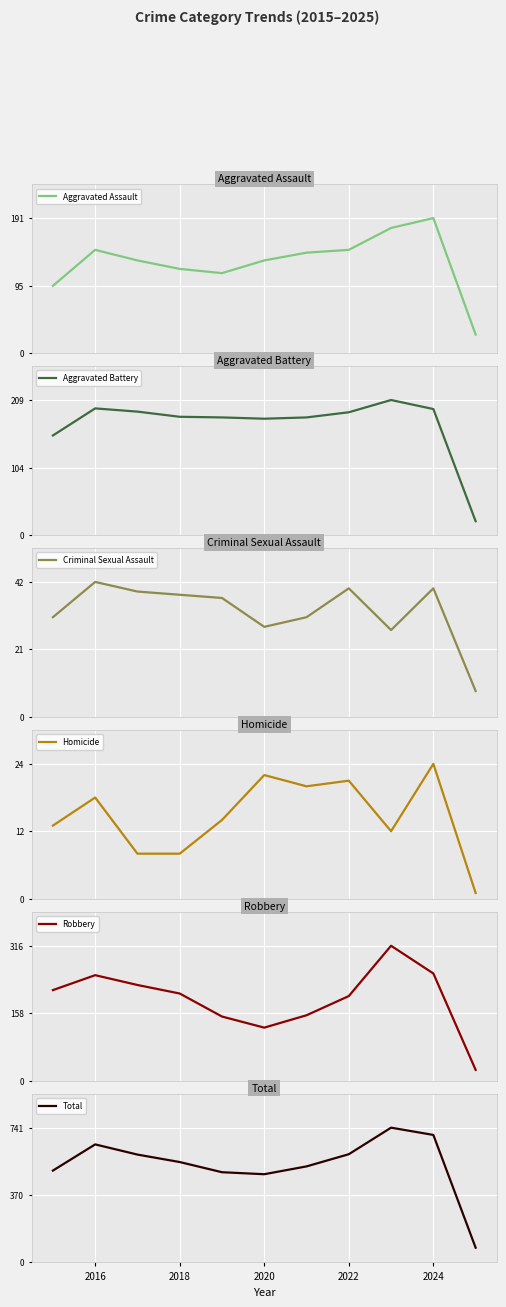

True or false: Total and Aggravated Assault intersect in this chart.

False